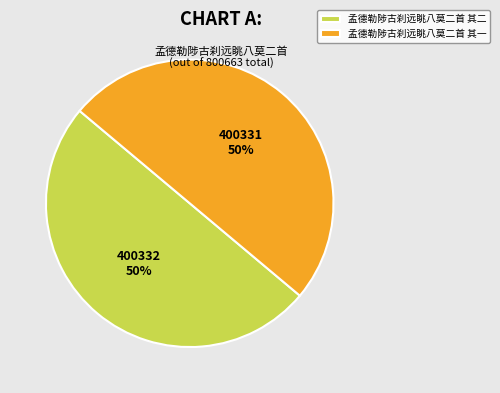

To the nearest percent, what is the combined percentage of 孟德勒陟古刹远眺八莫二首 其二 and 孟德勒陟古刹远眺八莫二首 其一?

100%